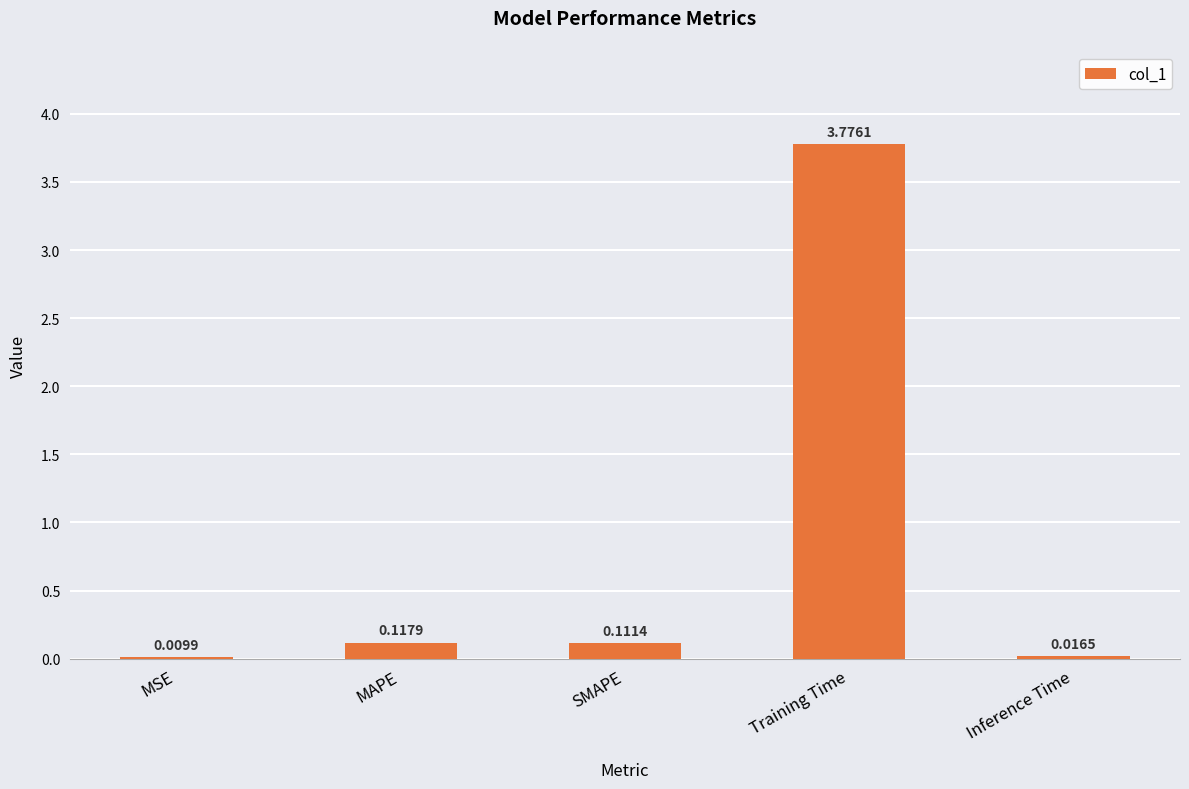

Between SMAPE and Inference Time, which is larger?

SMAPE